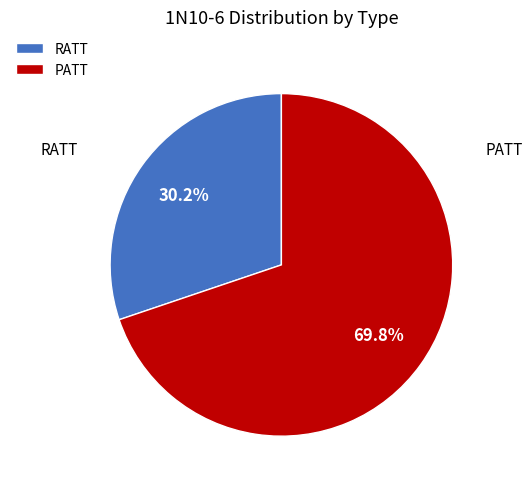

Does RATT account for over 50% of the chart?

No